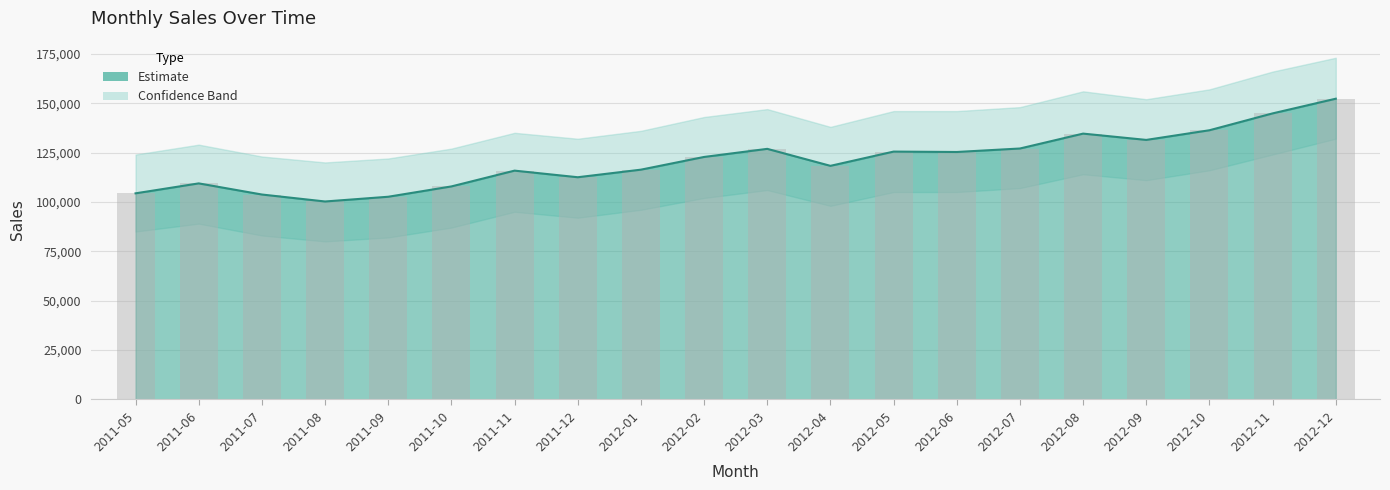

What is the ratio of the value at 2012-08 to the value at 2011-06?

1.2